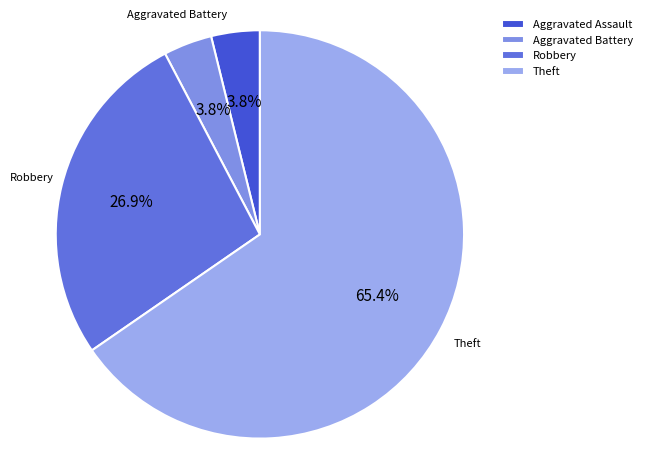

Which slice is the largest?

Theft